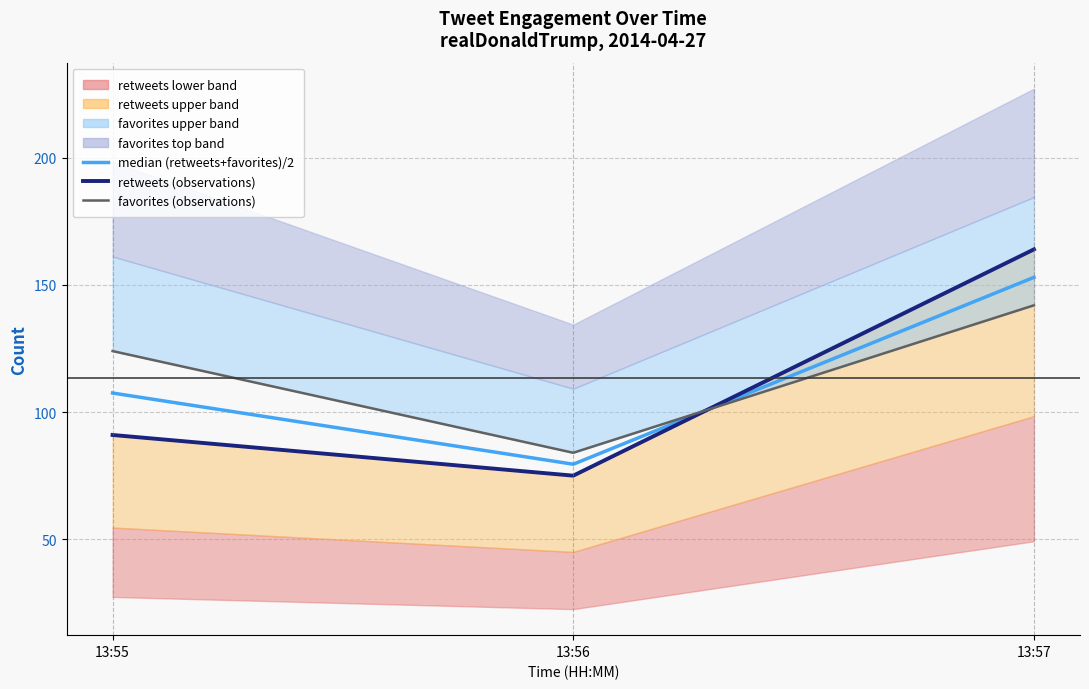

Is this an area chart (filled region under the line)?

No